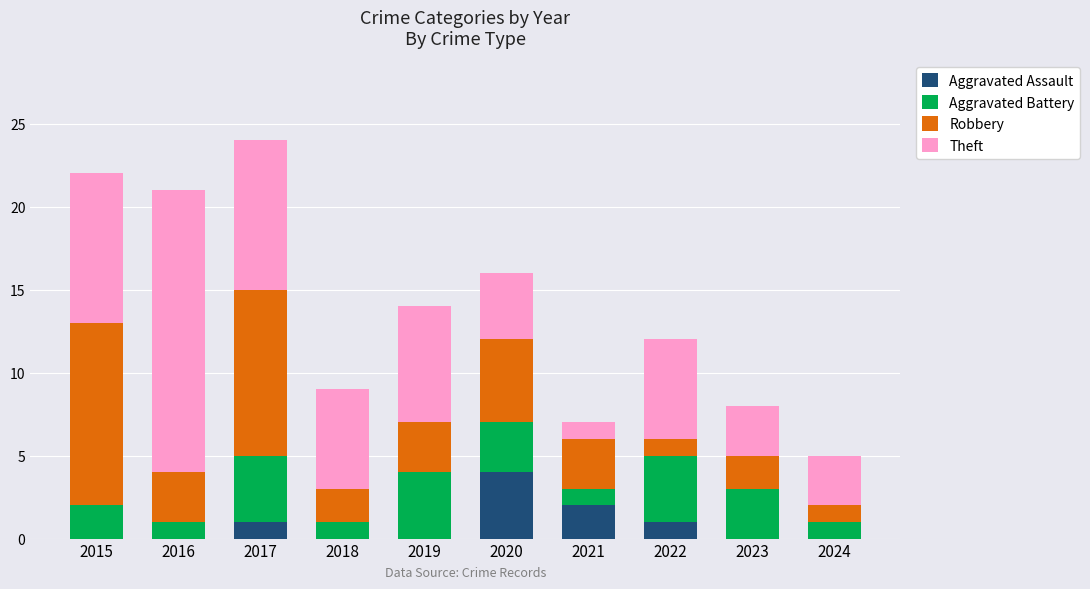

What is the total value across all series at 2022?

12